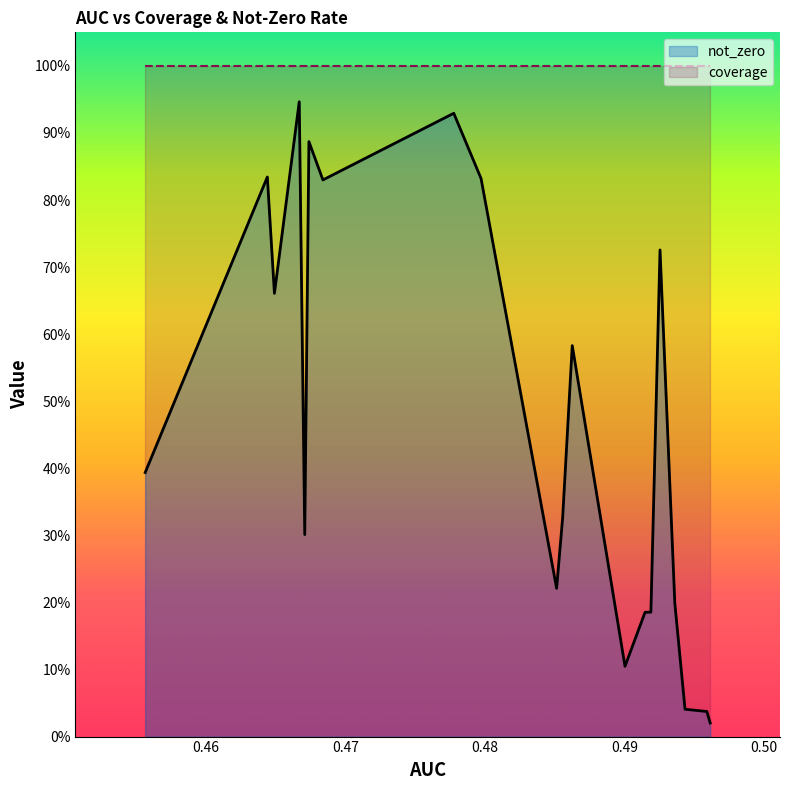

Is it true that the value at 16 is 0.3?

False